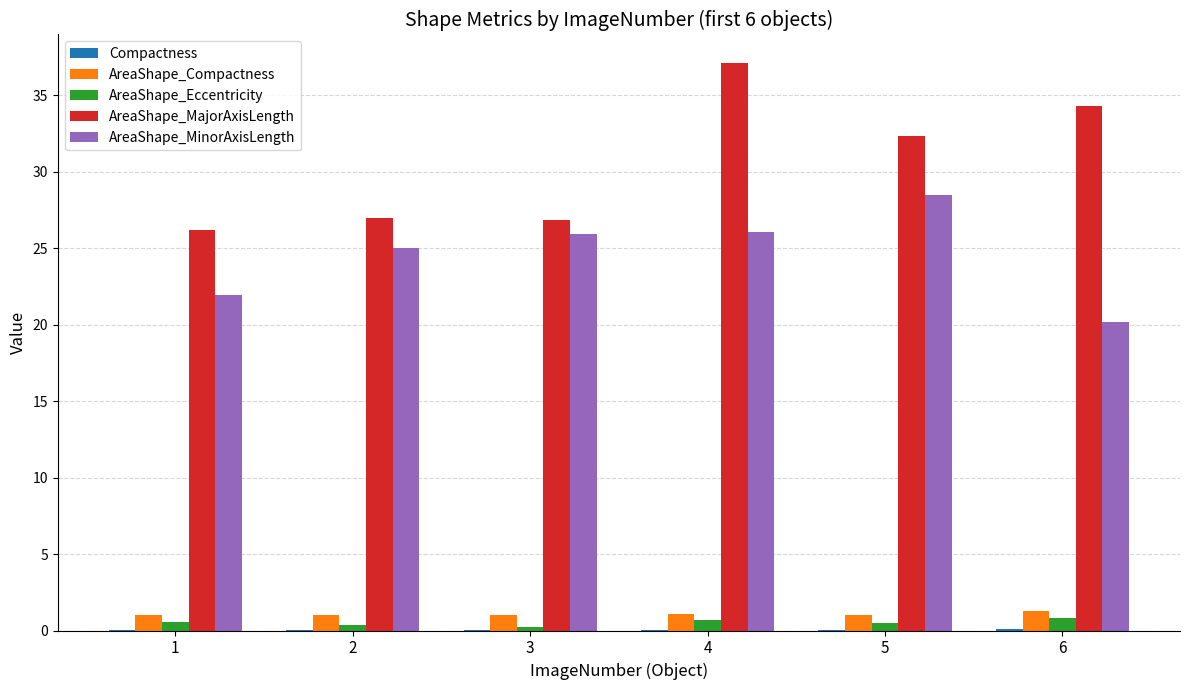

What is the spread (max minus min) of values at 4?

37.1